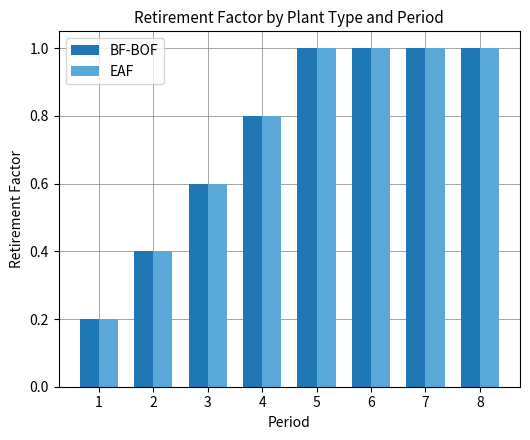

The value of EAF at 1 is 0.2. True or false?

True